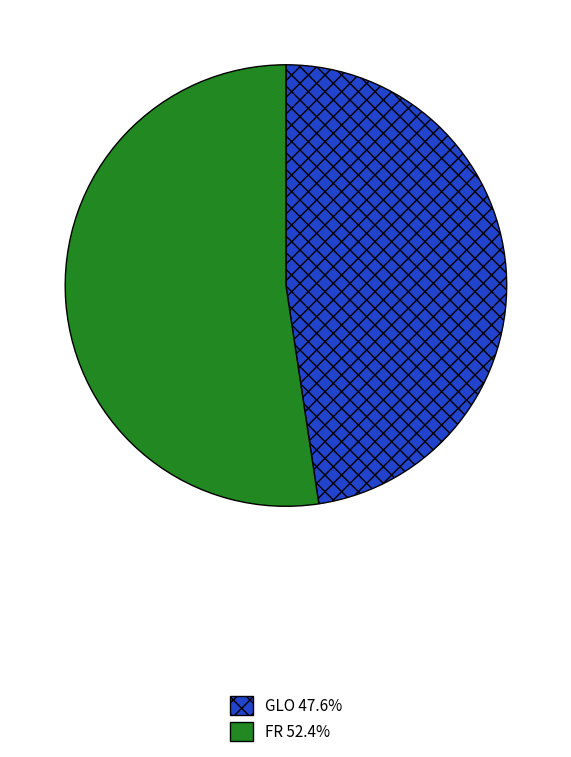

Which slice is the smallest?

GLO